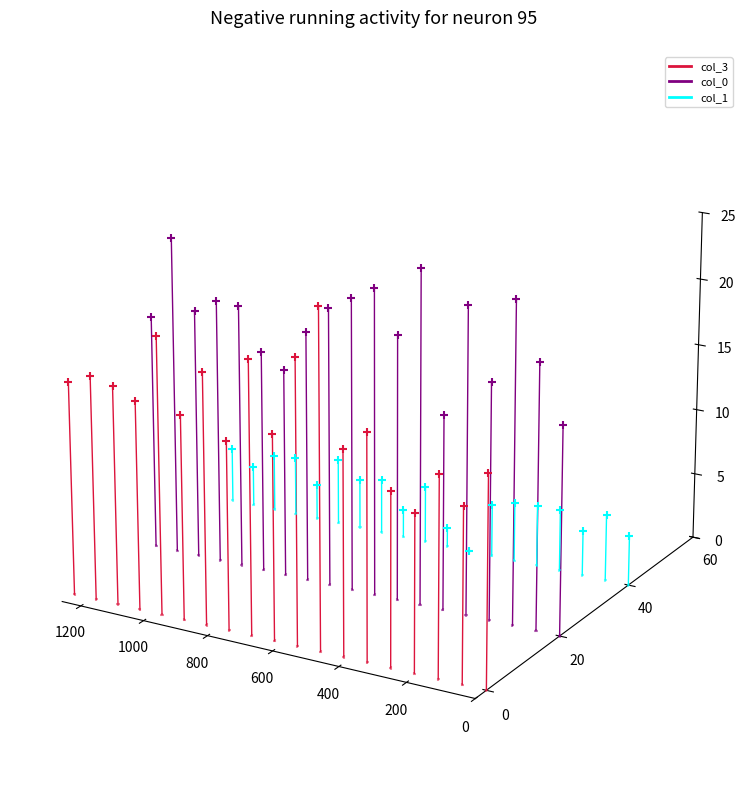

Which series contains the highest Y value?

col_0